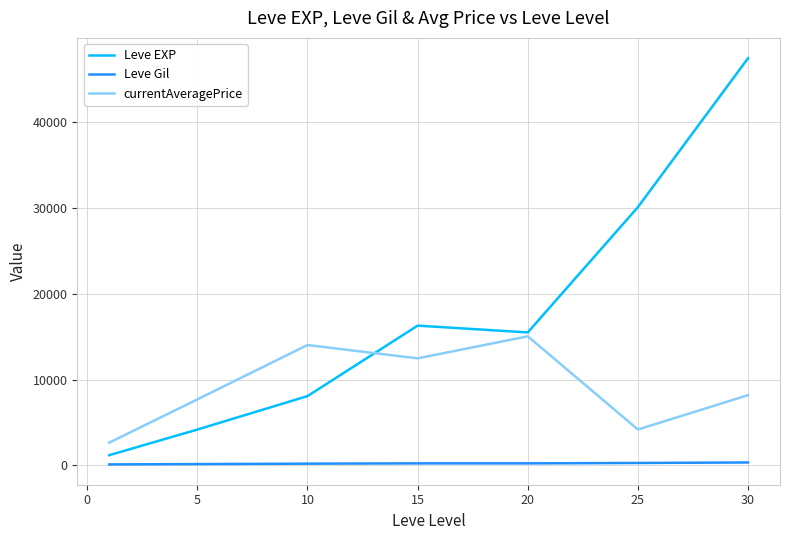

Which series has the widest spread of values?

Leve EXP